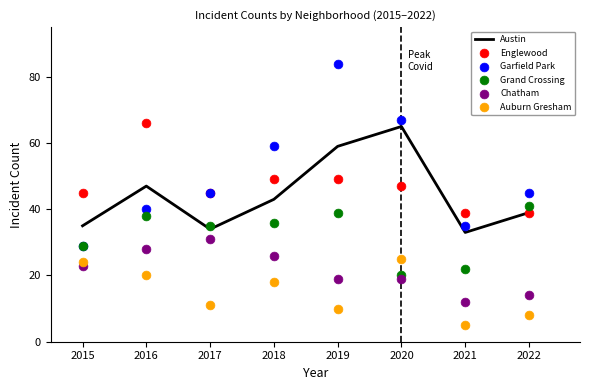

Is the value of Austin at 2021 greater than the value of Garfield Park at 2017?

No